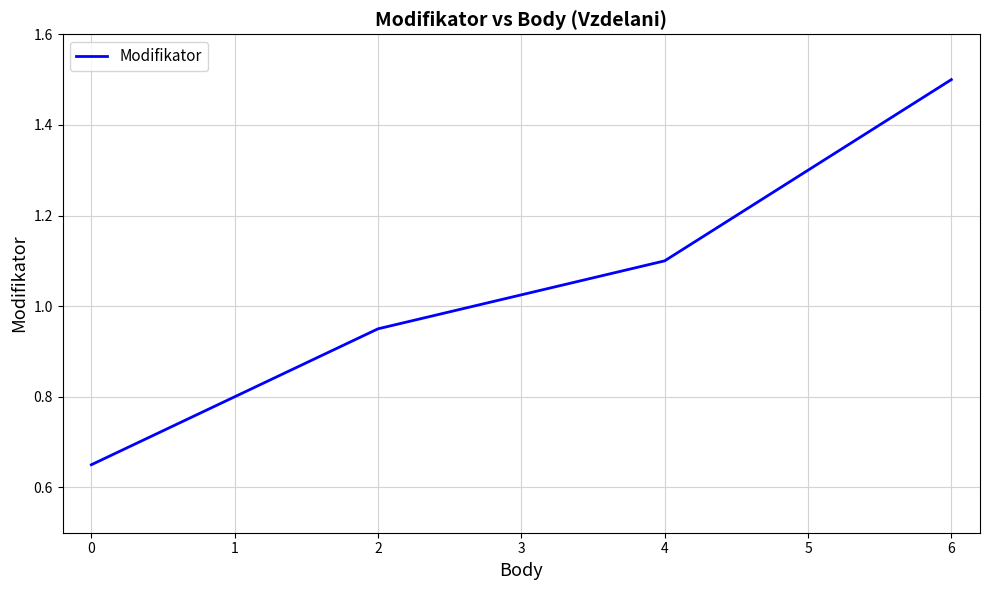

At which category does the chart reach its peak across all series?

6